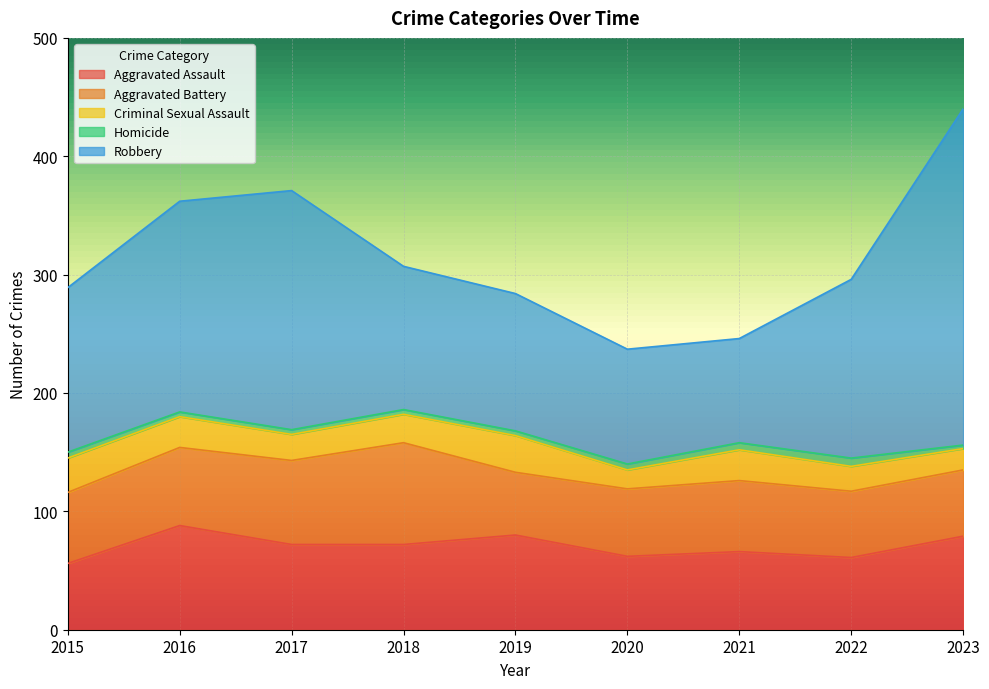

At which label does Criminal Sexual Assault first exceed 24?

2015